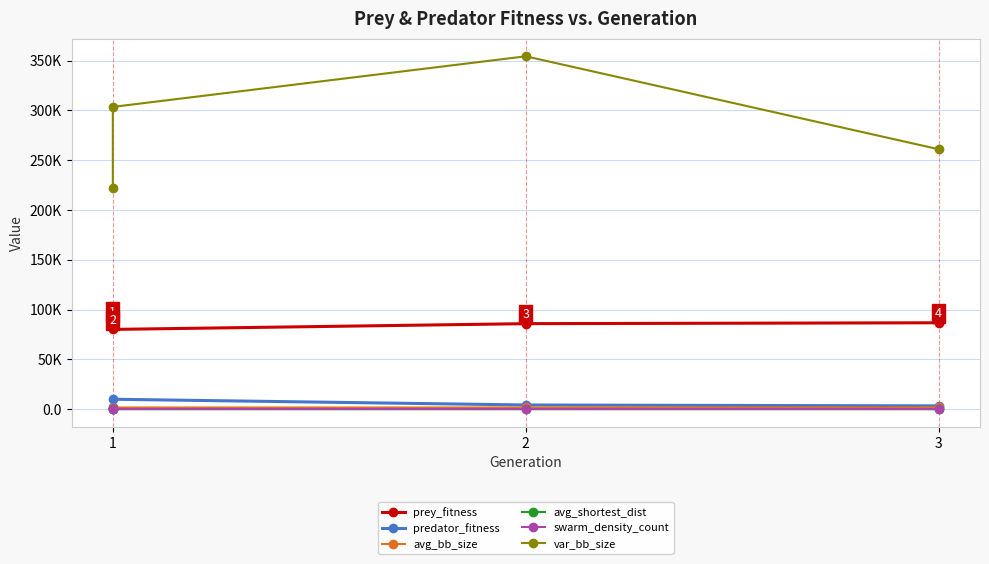

What are all the series names shown in the legend?

prey_fitness, predator_fitness, avg_bb_size, avg_shortest_dist, swarm_density_count, var_bb_size